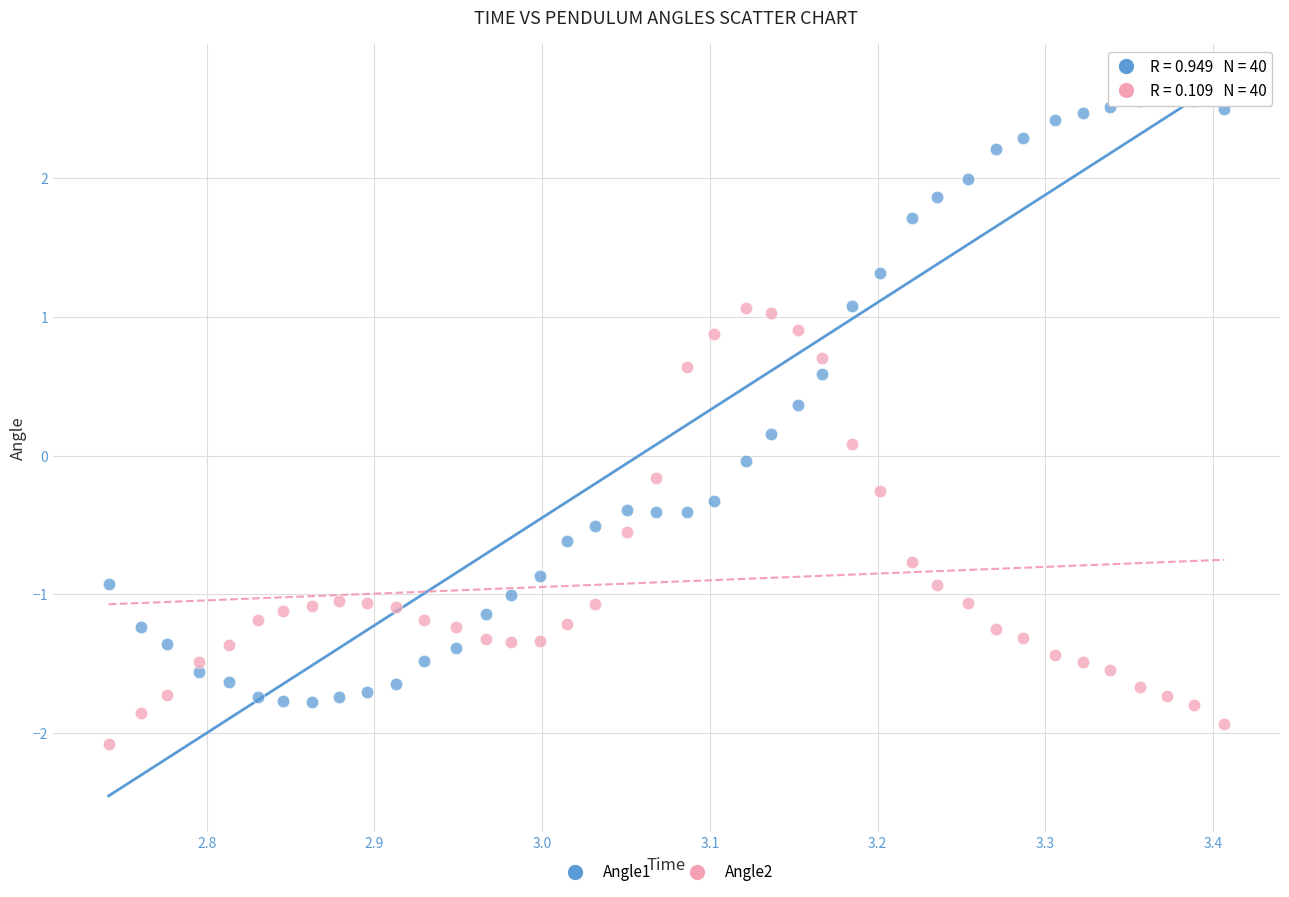

Which series contains the highest Y value?

Angle1